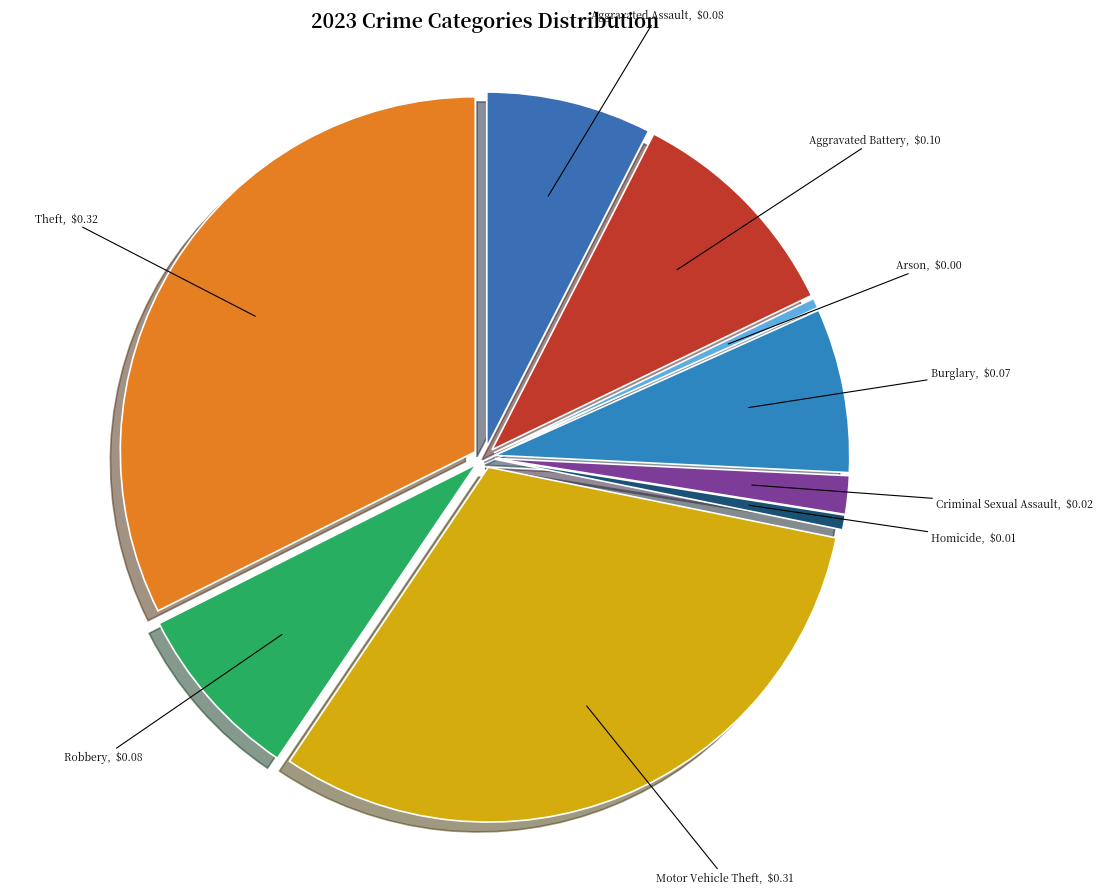

How many slices are in this pie chart?

9